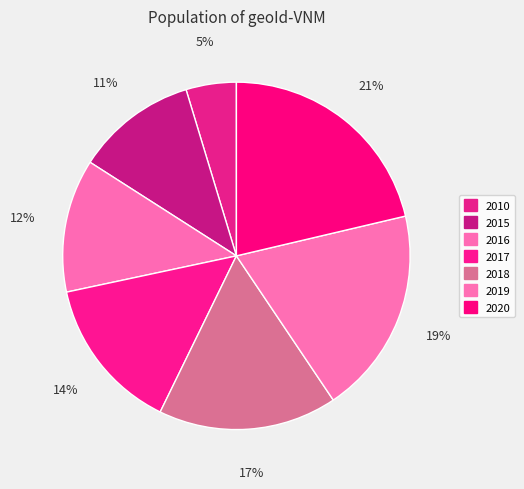

To the nearest percent, what is the combined percentage of 2018 and 2020?

38%